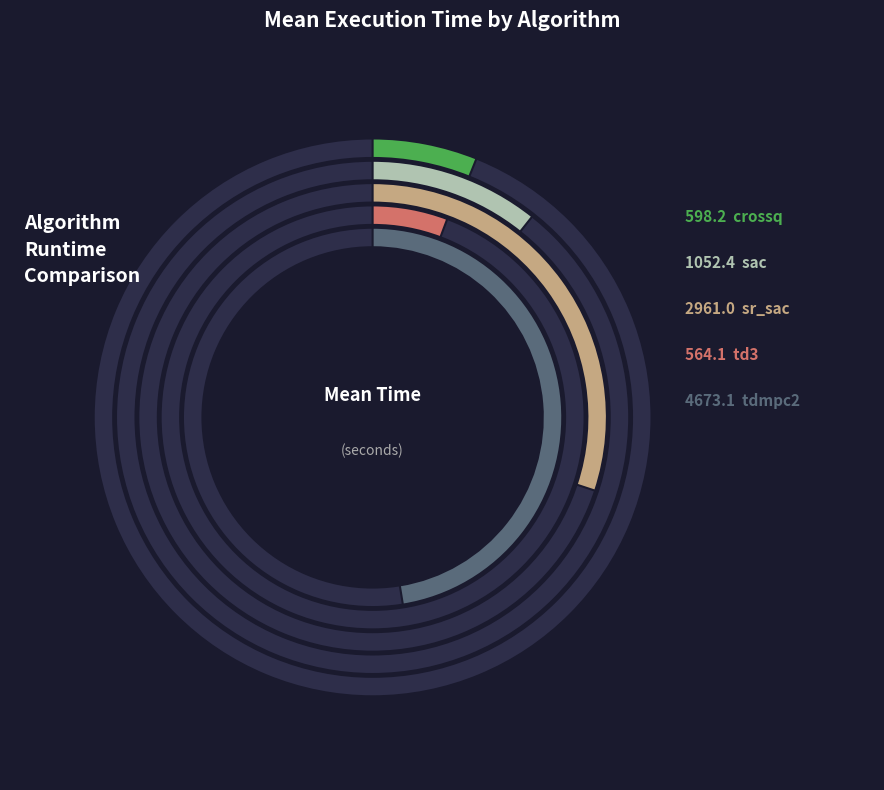

How many segments does this pie chart have?

5